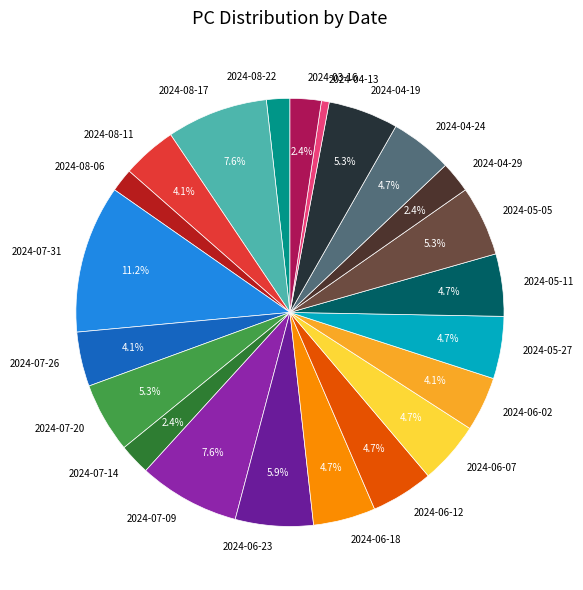

Is there any slice that represents more than half of the pie?

No